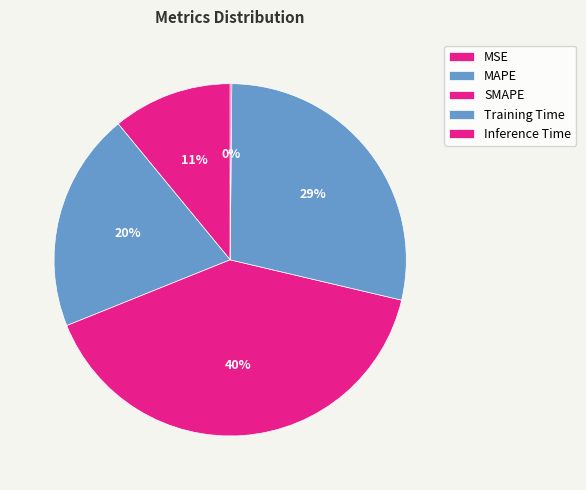

Rank the categories by value from highest to lowest.

SMAPE, Training Time, MAPE, MSE, Inference Time